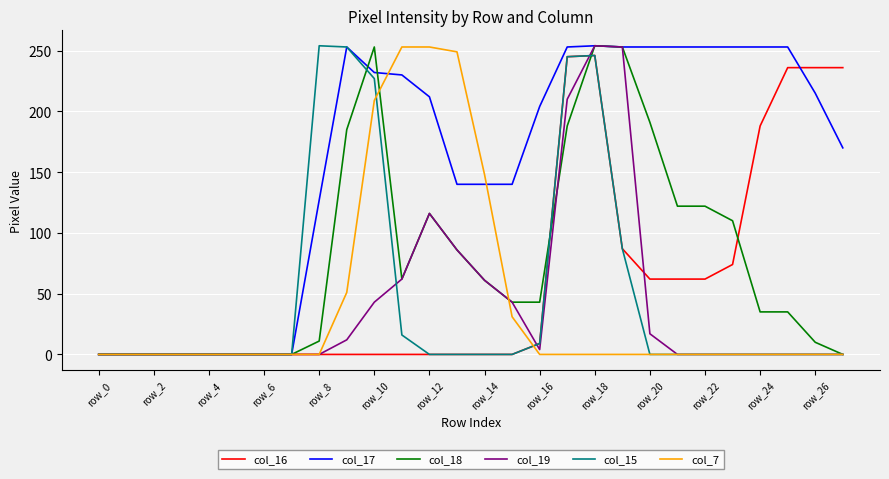

Which series has the largest total across all categories?

col_17